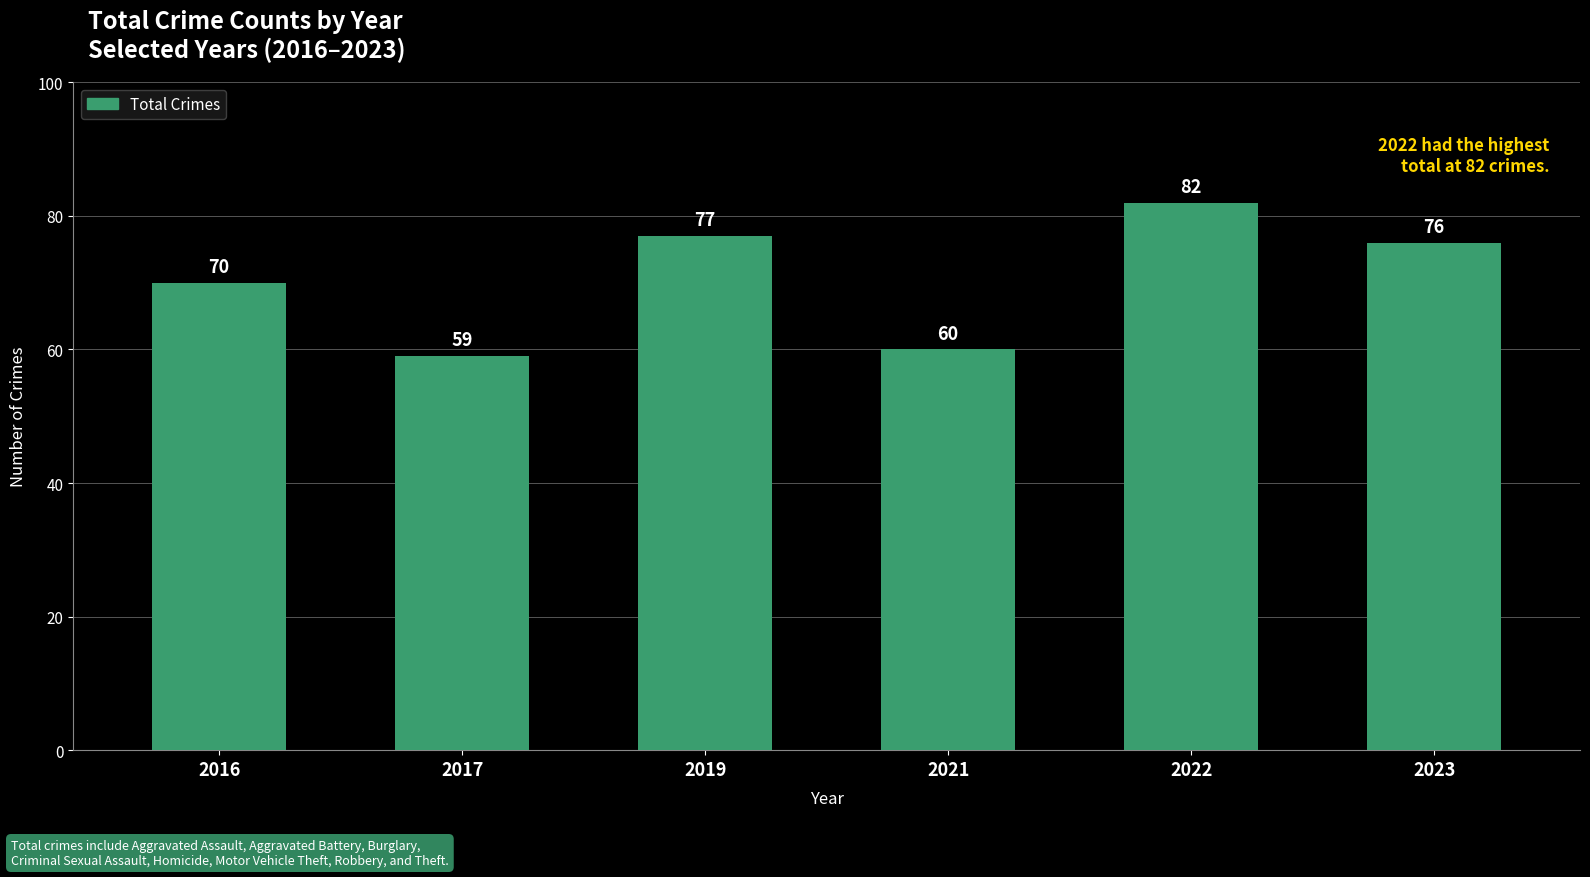

How many values are below 76?

3